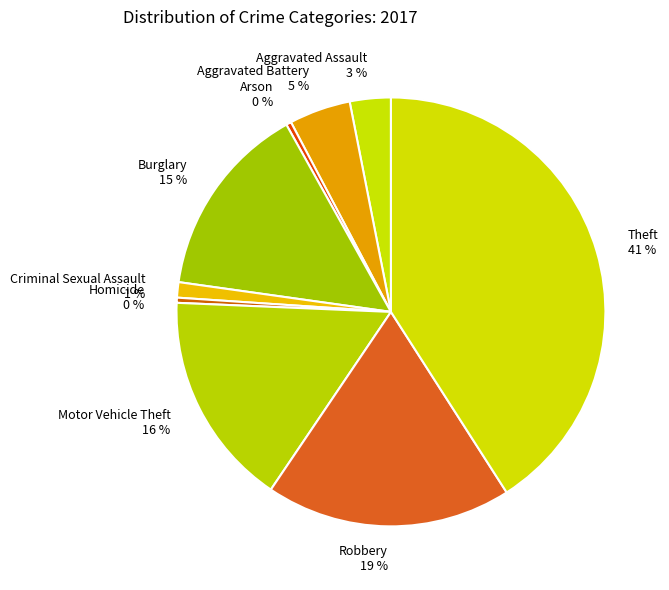

To the nearest percent, what portion does Motor Vehicle Theft 16 % represent?

16%